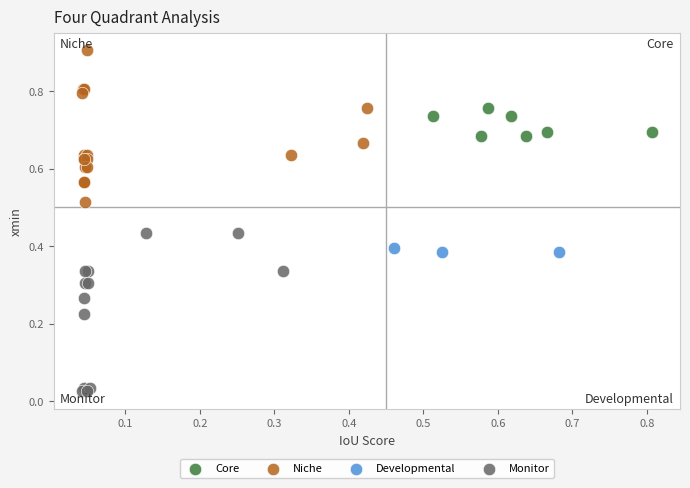

What are all the series names shown in the legend?

Core, Niche, Developmental, Monitor